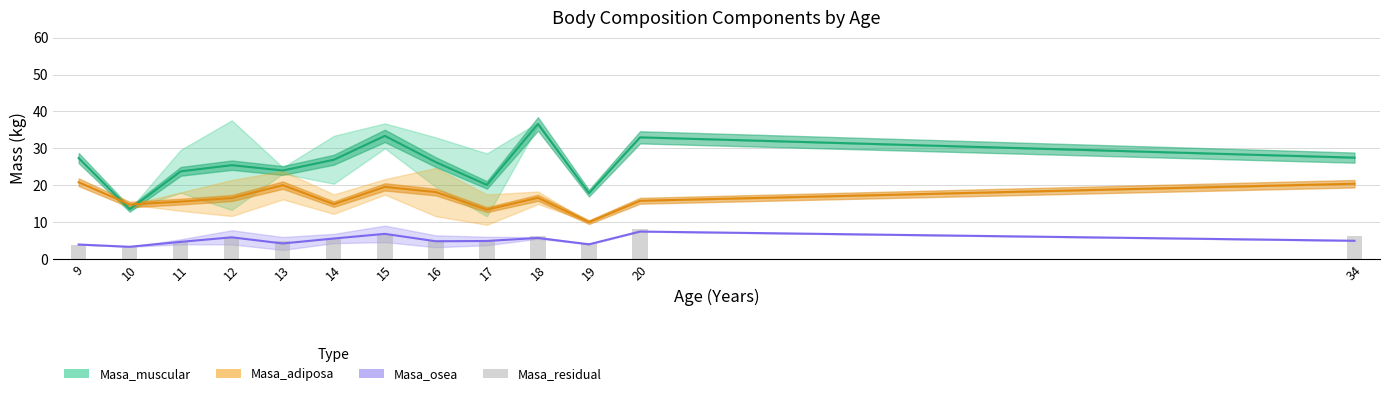

Which series has the widest spread of values?

Masa_muscular